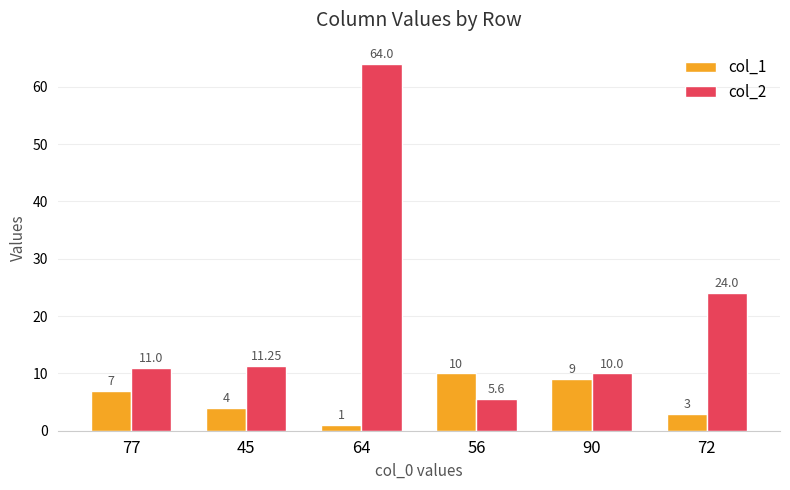

At which category is the sum across all series the highest?

64